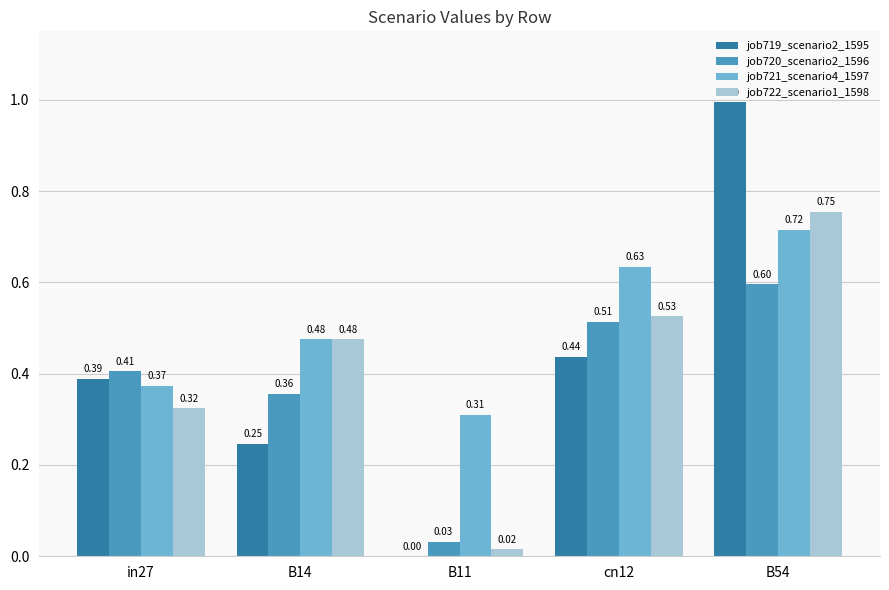

Which series changed the most between B14 and B54?

job719_scenario2_1595